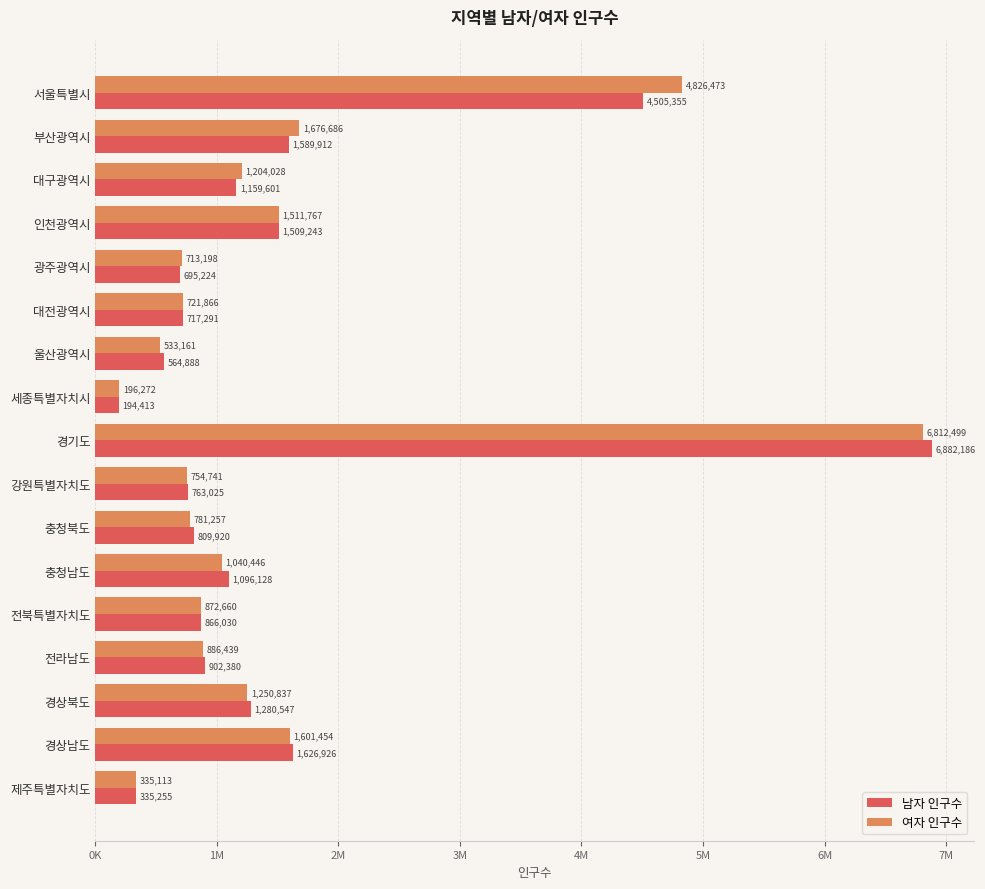

Rank the categories by 남자 인구수 value from lowest to highest.

세종특별자치시, 제주특별자치도, 울산광역시, 광주광역시, 대전광역시, 강원특별자치도, 충청북도, 전북특별자치도, 전라남도, 충청남도, 대구광역시, 경상북도, 인천광역시, 부산광역시, 경상남도, 서울특별시, 경기도